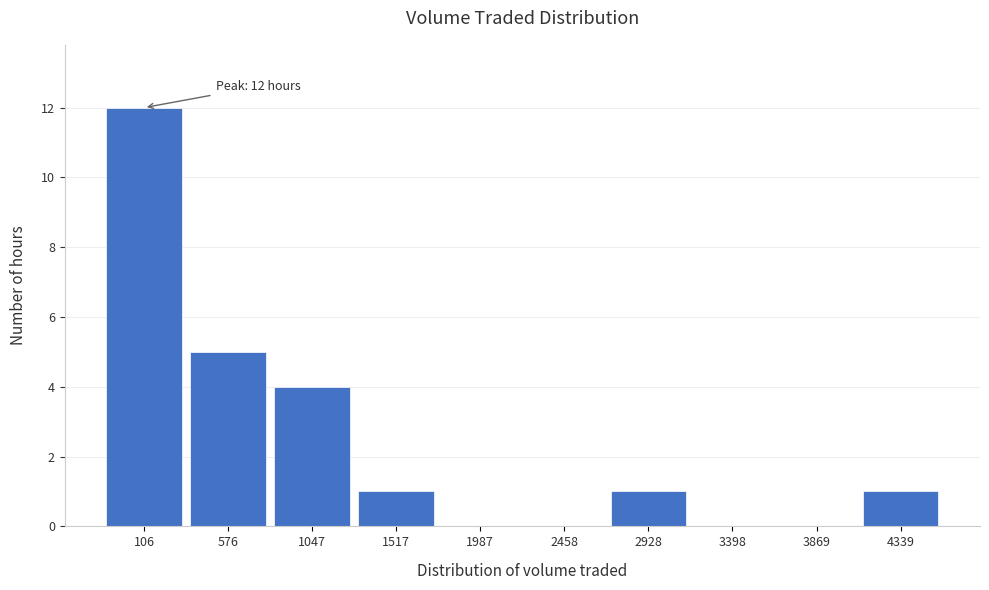

Reading left to right, extract all data points from this chart.

106=12	576=5	1047=4	1517=1	1987=0	2458=0	2928=1	3398=0	3869=0	4339=1